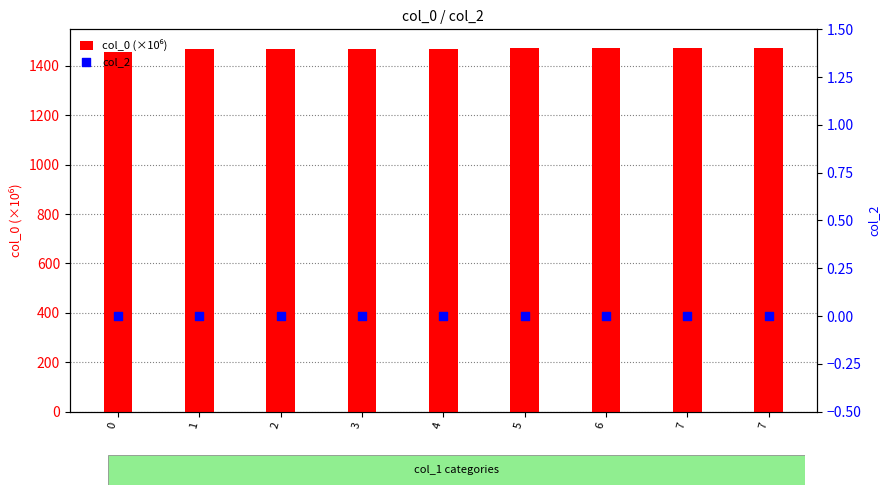

Which series reaches the maximum Y coordinate?

col_0 (×10⁶)